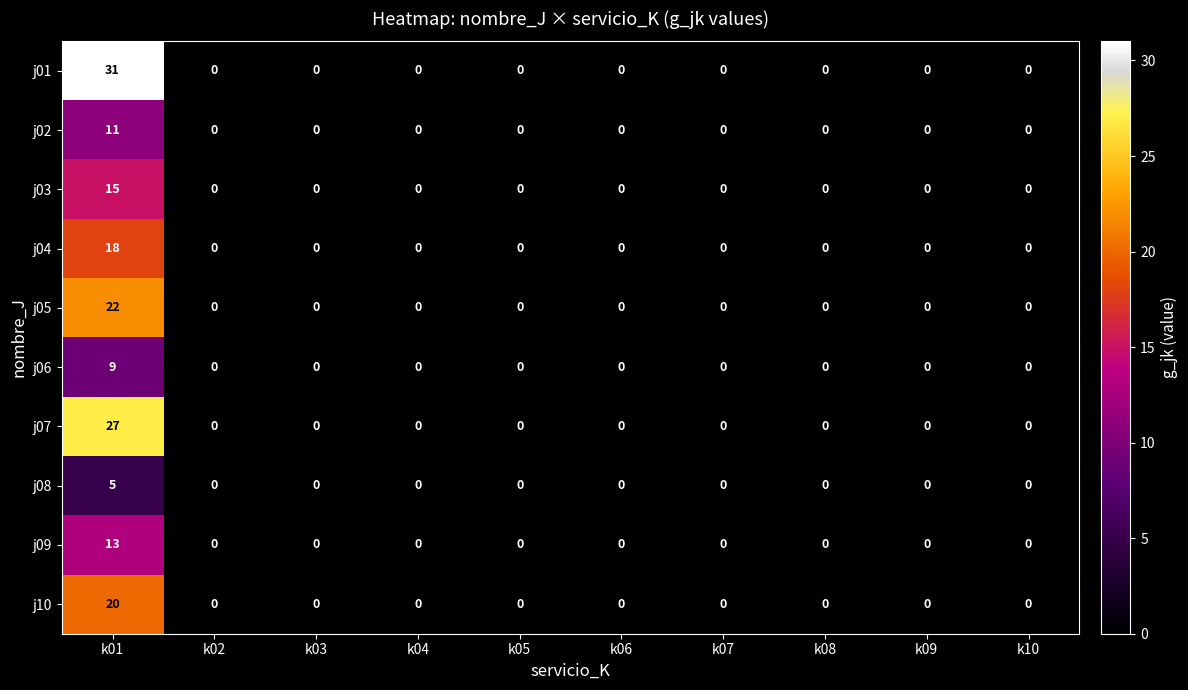

Count the number of categories in the chart.

10